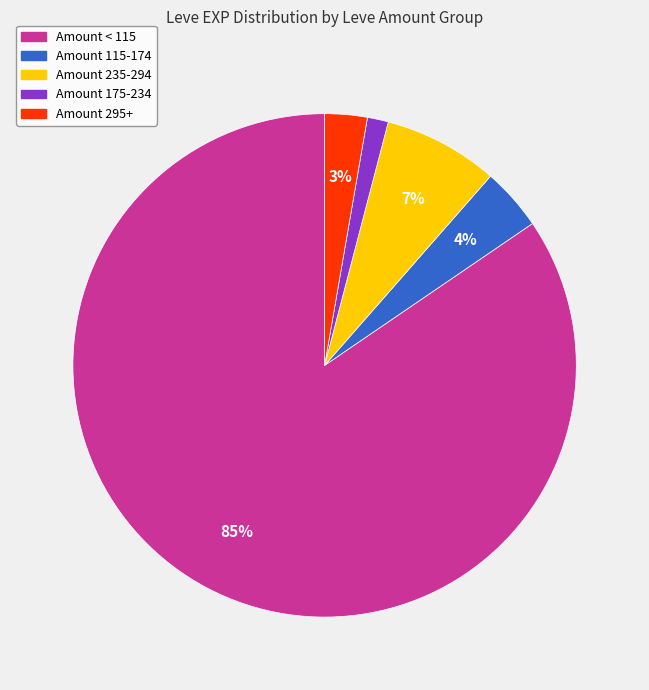

To the nearest percent, what percentage of the pie is Amount < 115?

85%